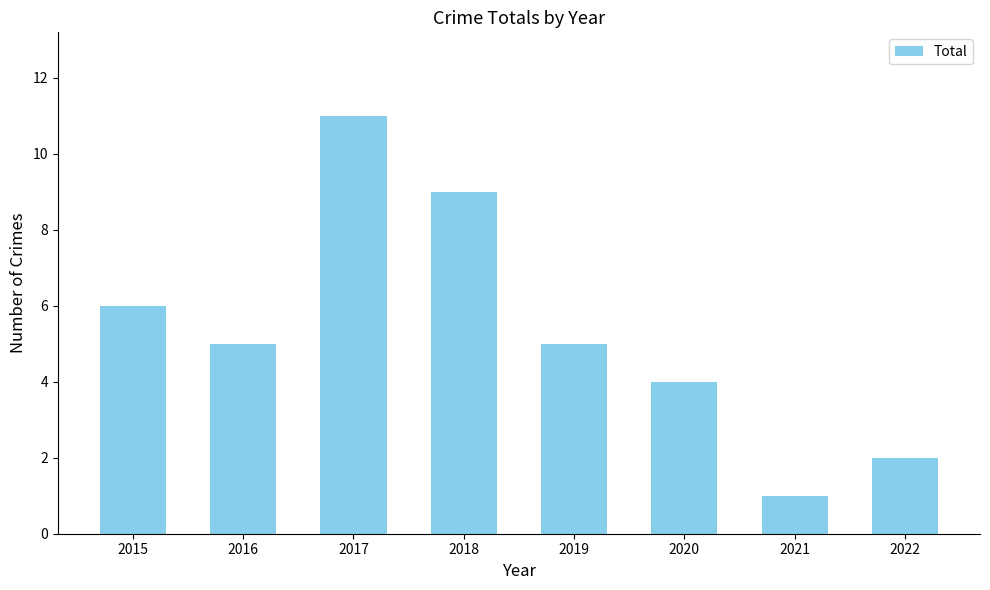

The chart shows a value of 2 at 2022. True or false?

True